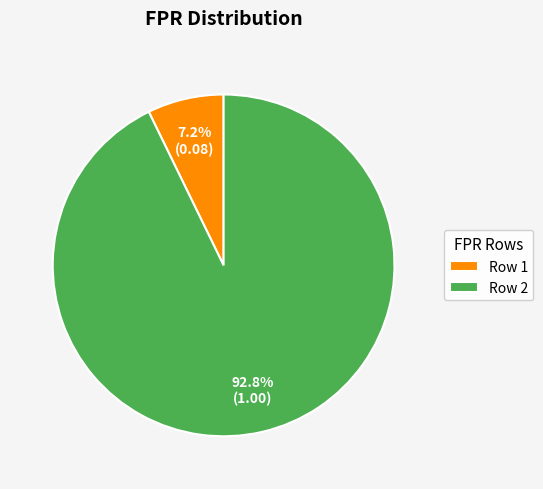

Do Row 1 and Row 2 together represent more than half of the pie?

Yes